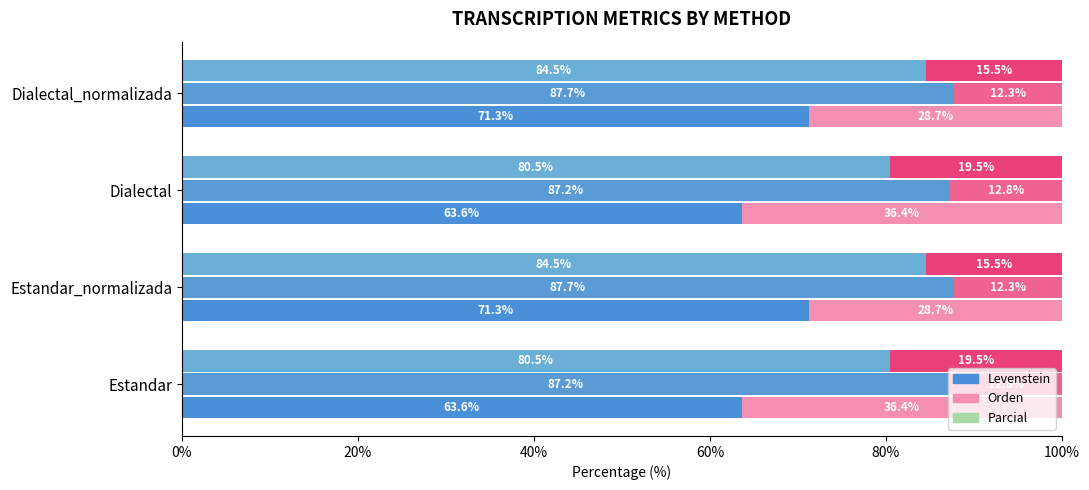

How many bars are there in total?

12